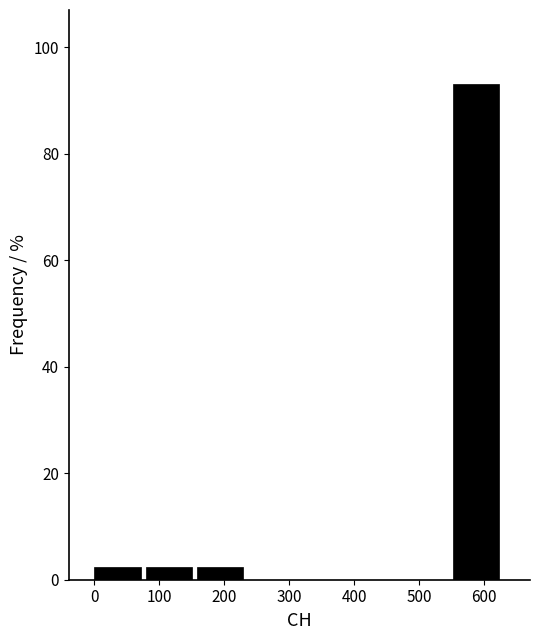

Reading left to right, transcribe this chart: for each bar, give the range it covers on the x-axis and its height. Neither the bar edges nor the heights are printed on the chart, so give them approximately, as read against the axes.

0 to 80: 2
80 to 160: 2
160 to 240: 2
240 to 320: 0
320 to 390: 0
390 to 470: 0
470 to 550: 0
550 to 630: 94